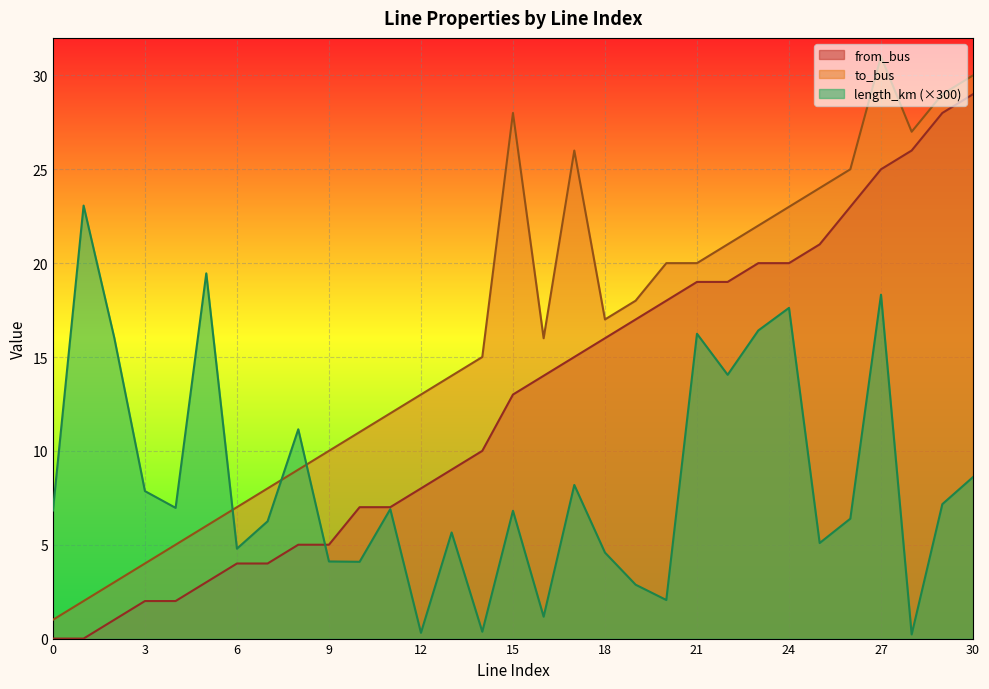

What is the greatest value displayed?

31.0